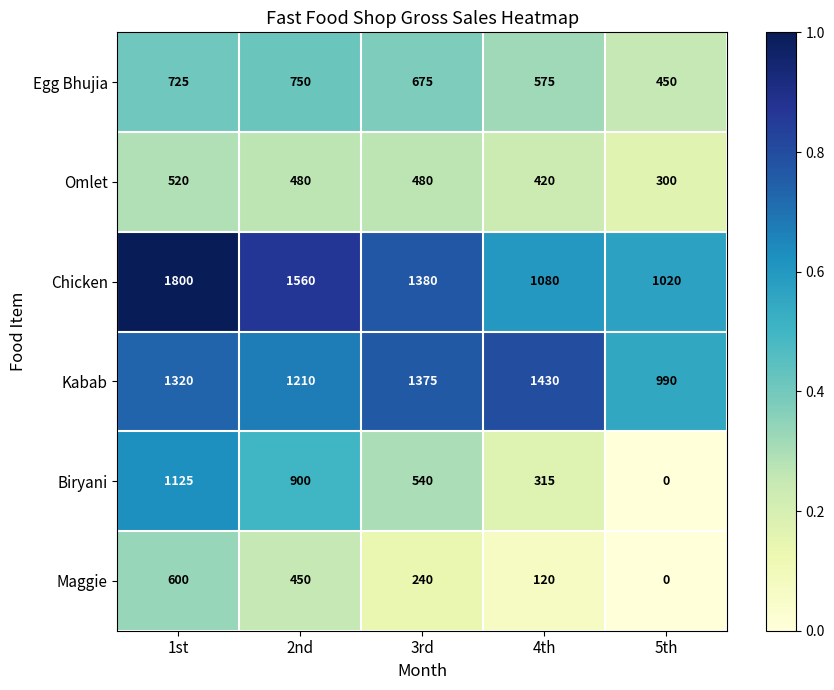

At which category is the sum across all series the highest?

1st